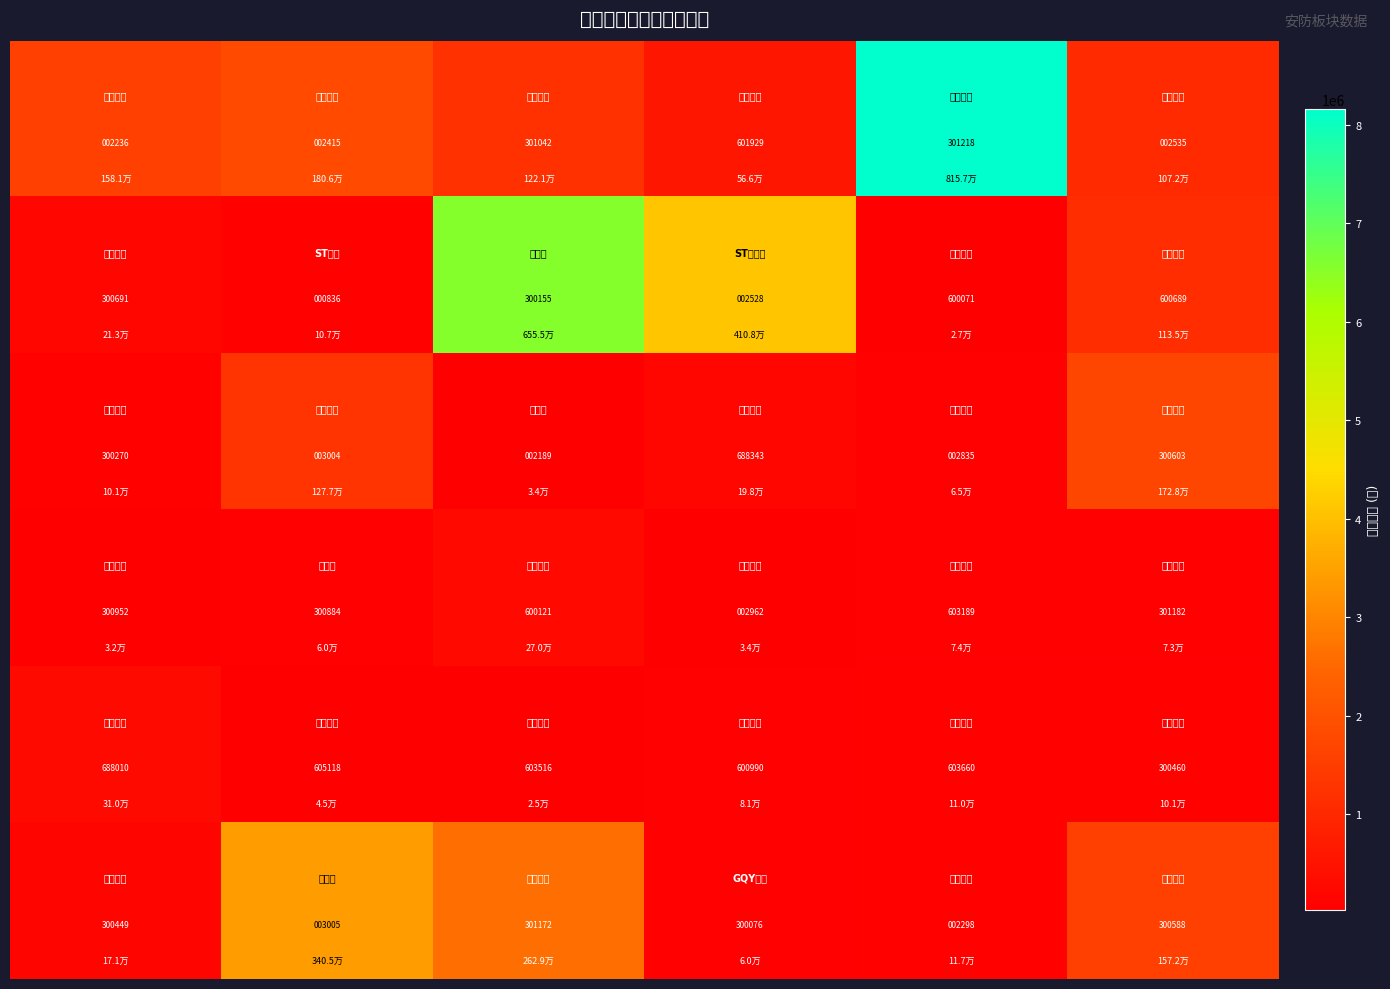

What is the smallest value displayed?

836